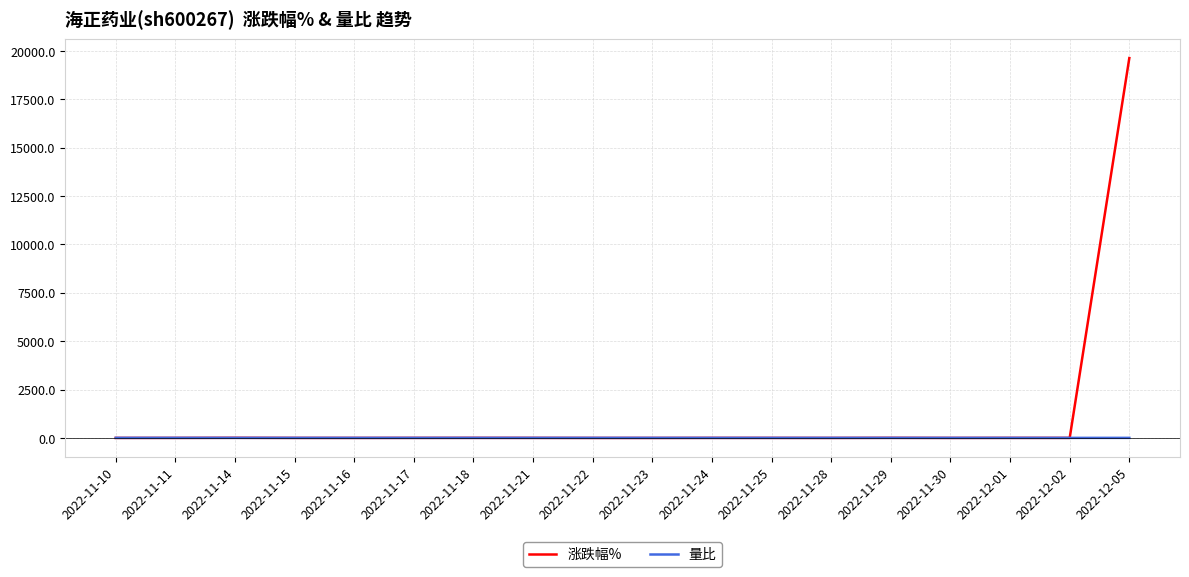

Rank the series by their maximum value, from highest to lowest.

涨跌幅%, 量比